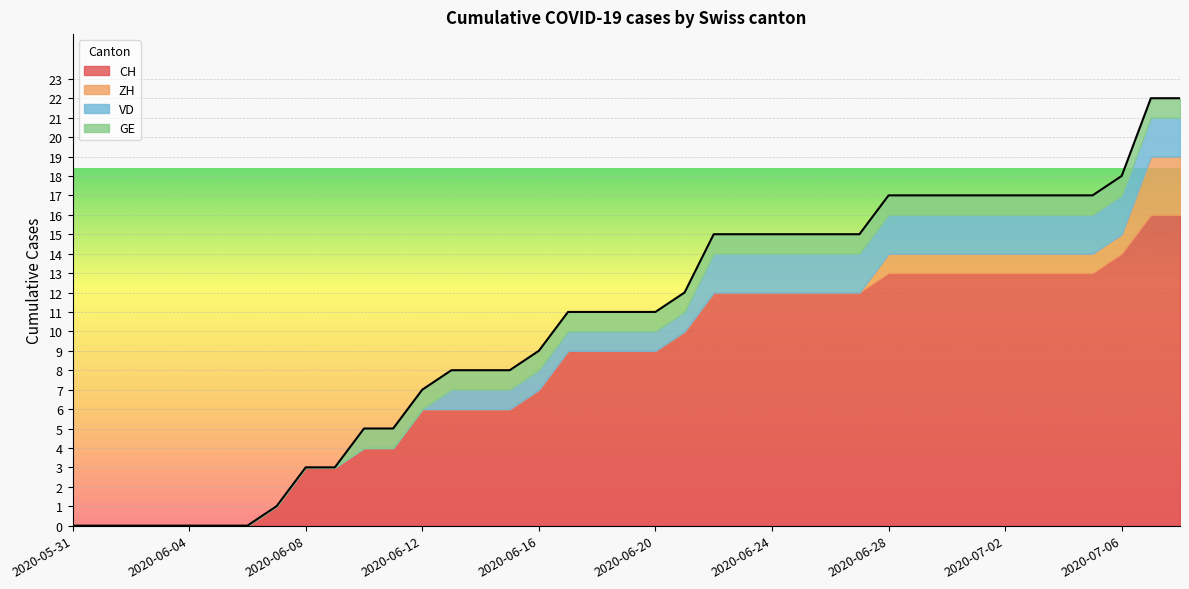

True or false: GE and CH cross at least once.

False